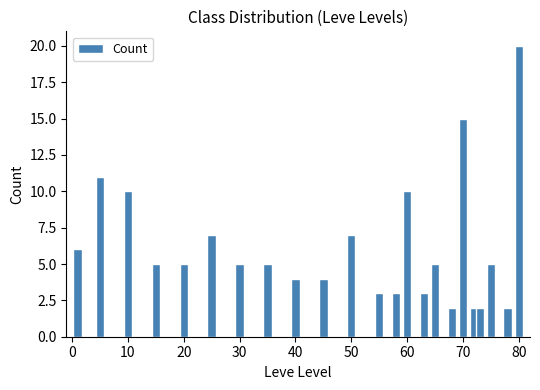

How many distinct data groups are displayed?

1